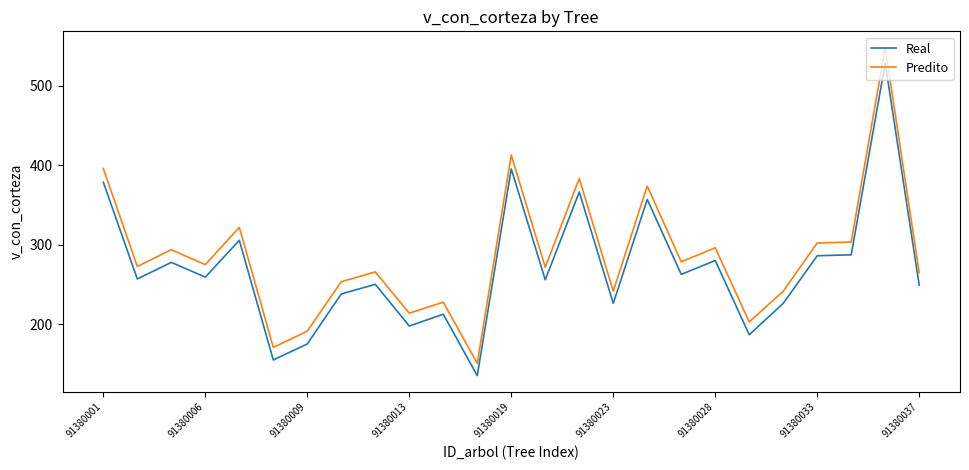

Rank the series by their maximum value, from lowest to highest.

Real, Predito